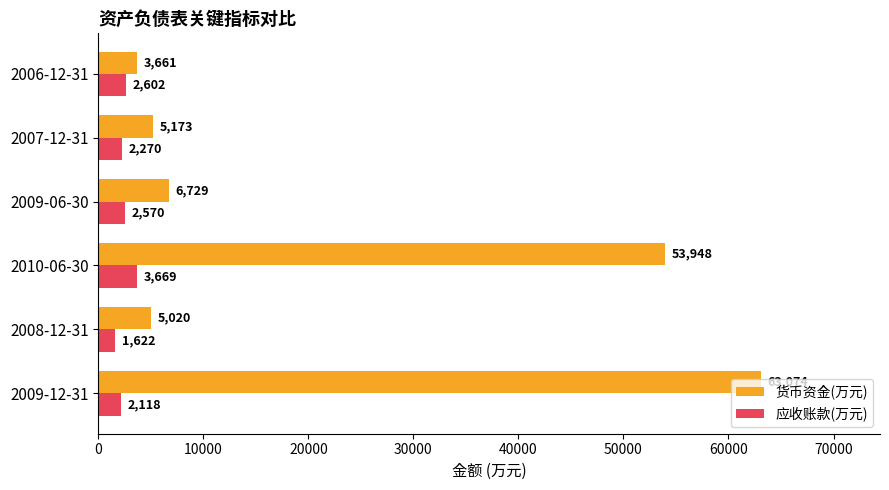

Rank the series at 2007-12-31 from highest to lowest value.

货币资金(万元), 应收账款(万元)